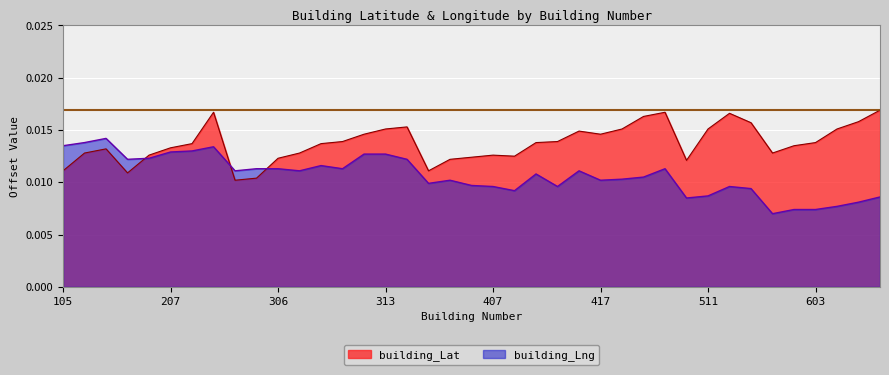

At how many categories does at least one series exceed 0?

39